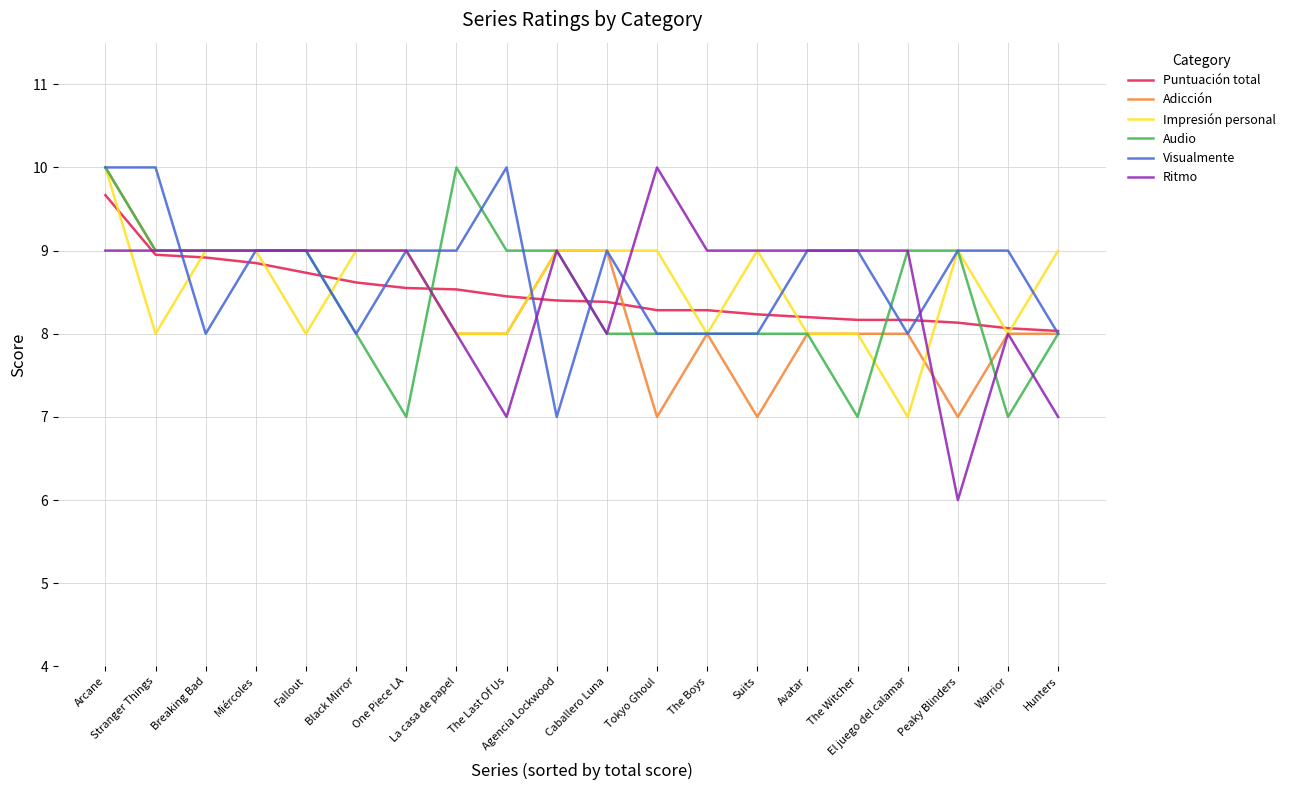

Which series has the widest spread of values?

Ritmo